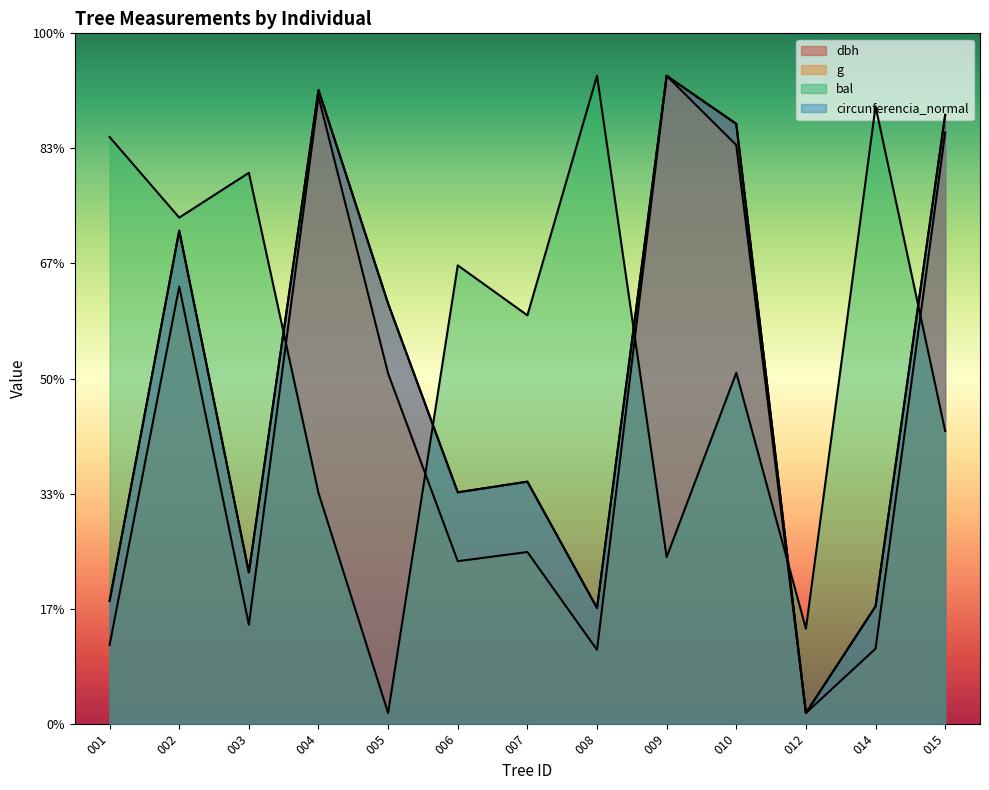

Is it true that bal equals 81.5 at 015?

False